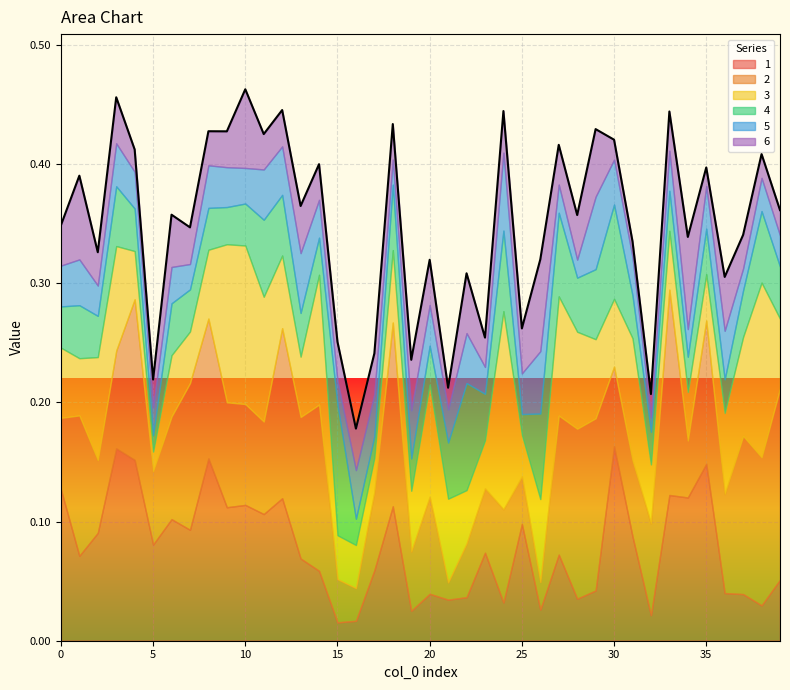

How many series are shown in this chart?

6